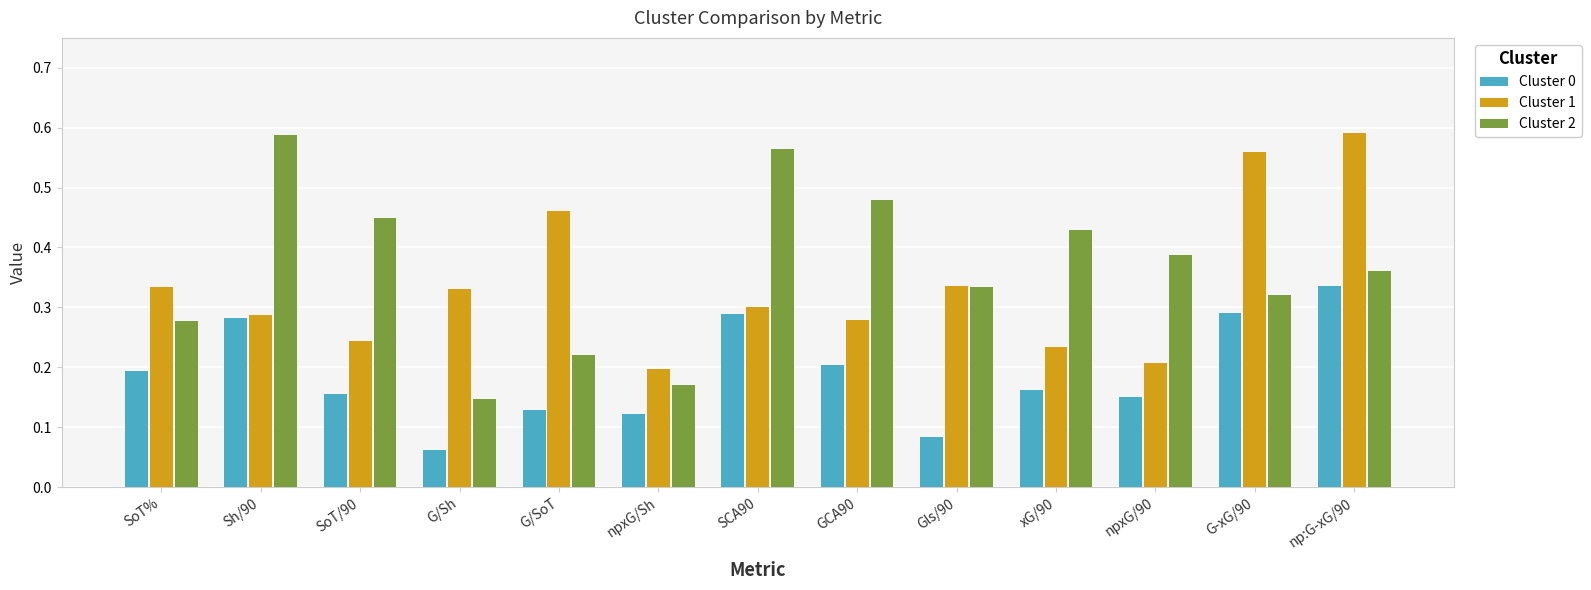

Count the Cluster 0 values in the range 0 to 1.

13